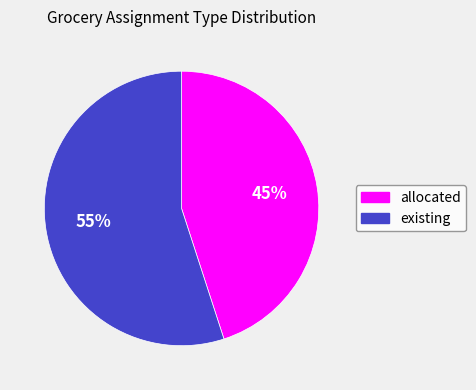

To the nearest percent, what is the average slice percentage?

50%